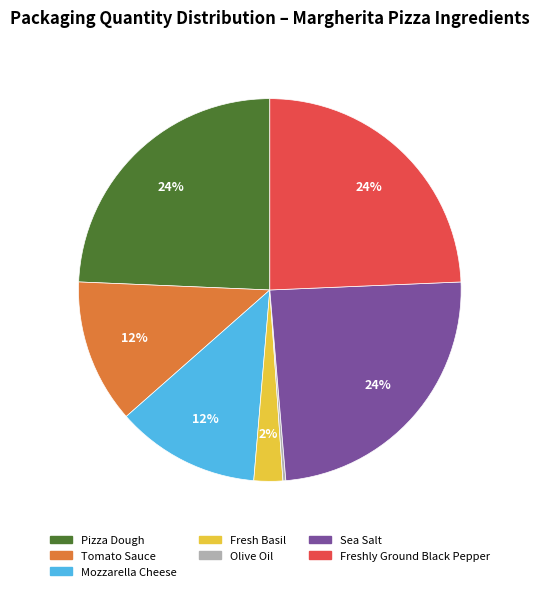

The Tomato Sauce slice represents 12% of the pie. True or false?

True